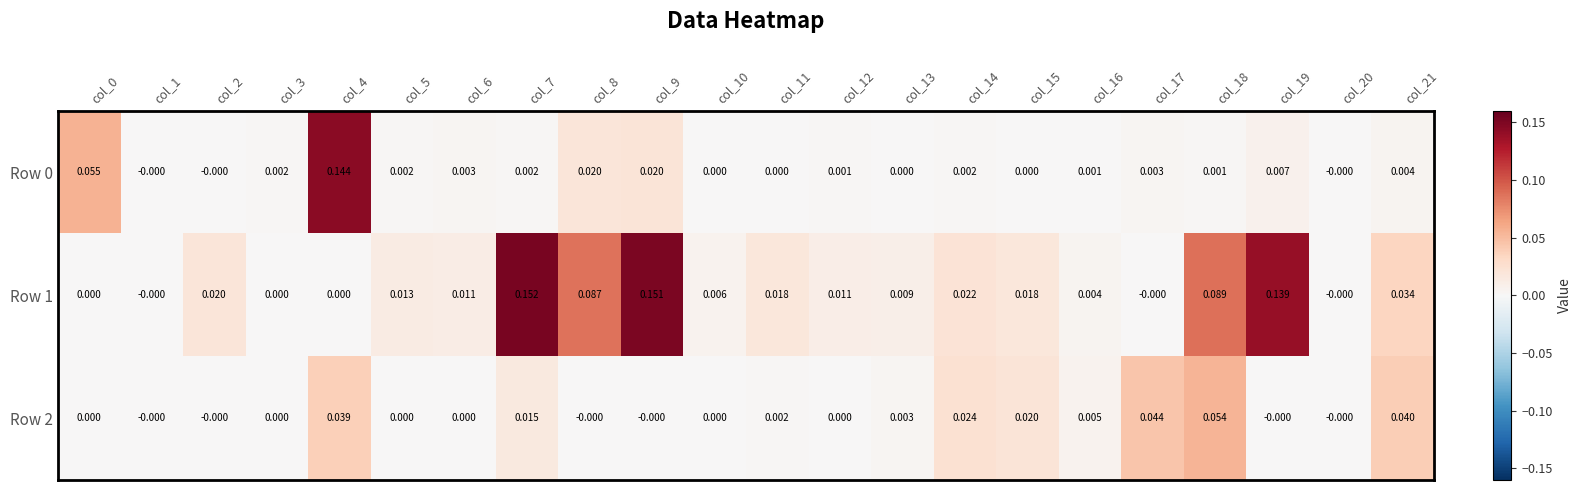

Which series changed the most between col_2 and col_10?

Row 1